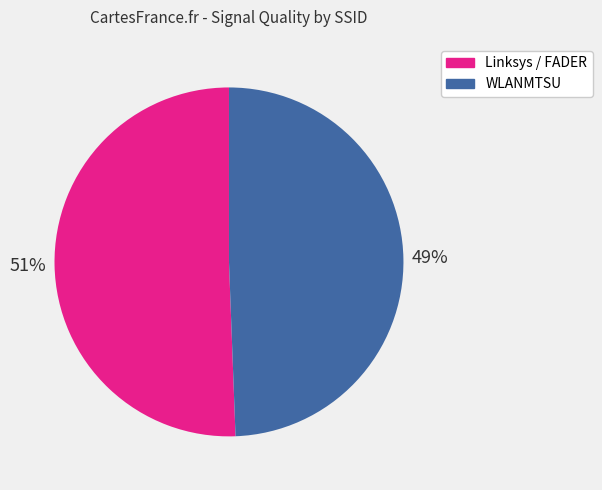

How many slices are in this pie chart?

2